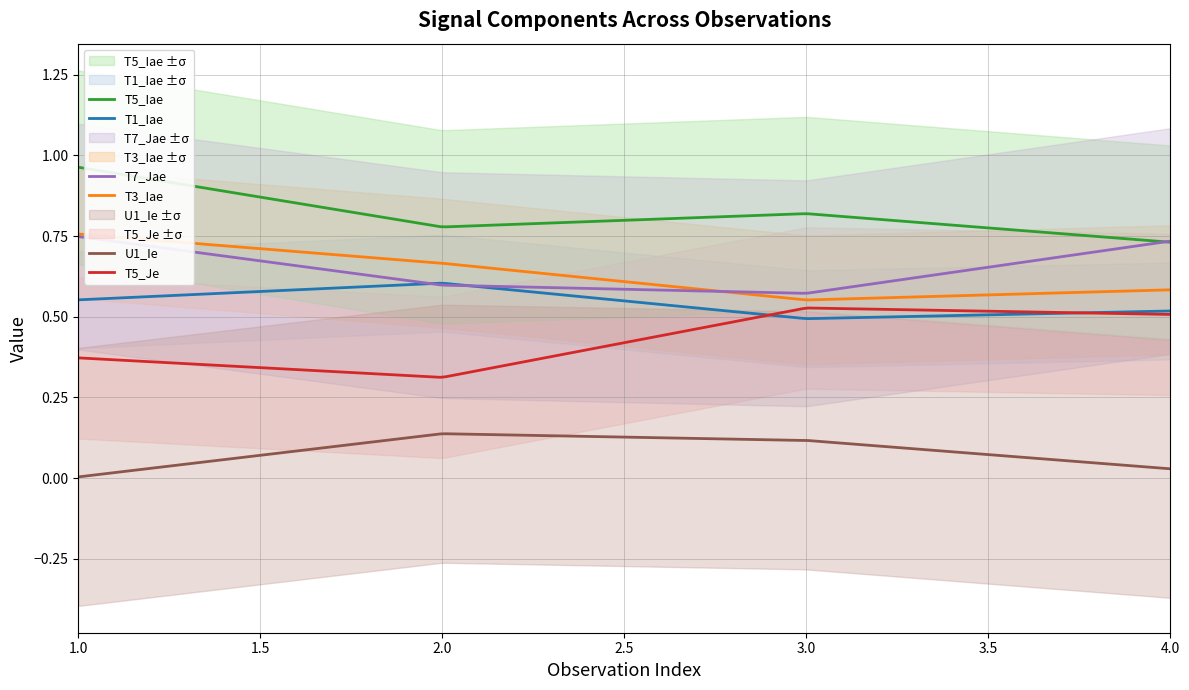

How many data points does each series have?

4